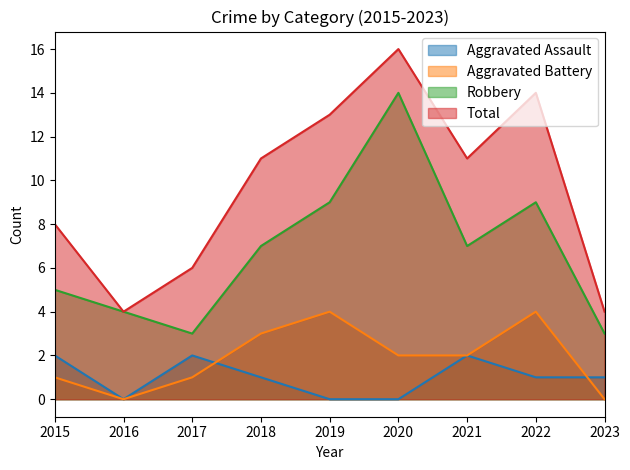

The Total series shows 13 at 2019. True or false?

True